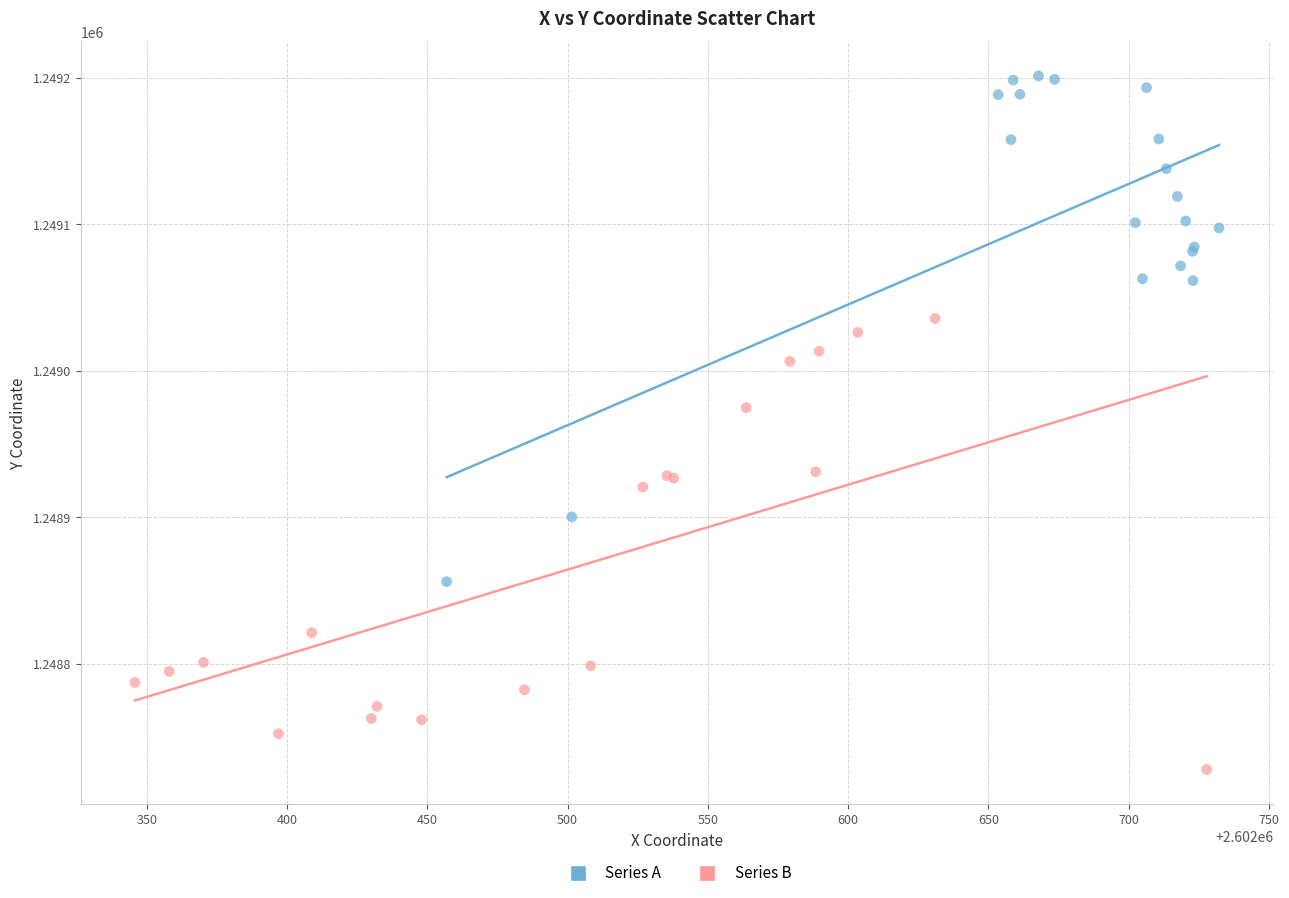

Which series reaches the maximum Y coordinate?

Series A